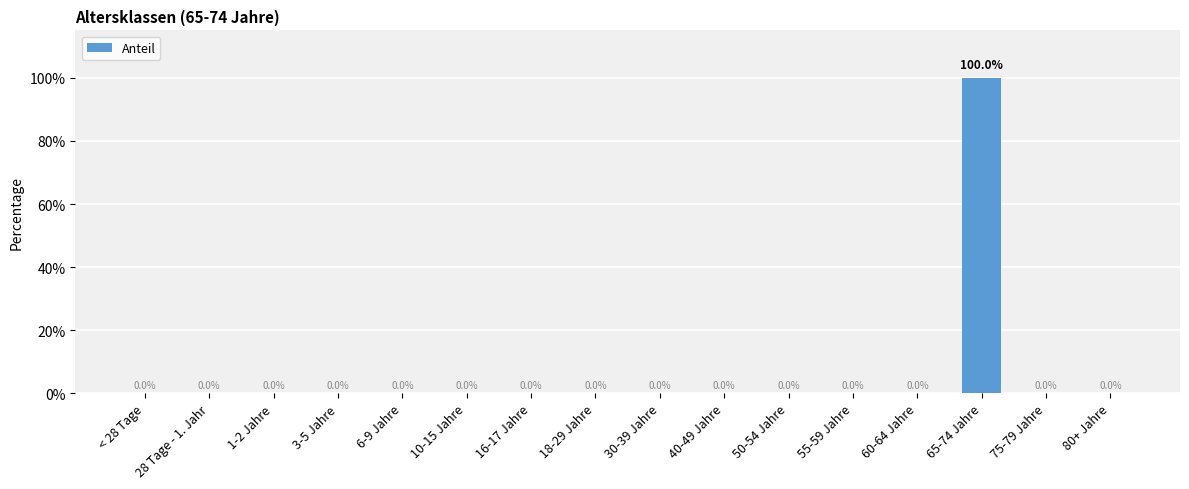

Is it true that the value at 16-17 Jahre is 0?

True